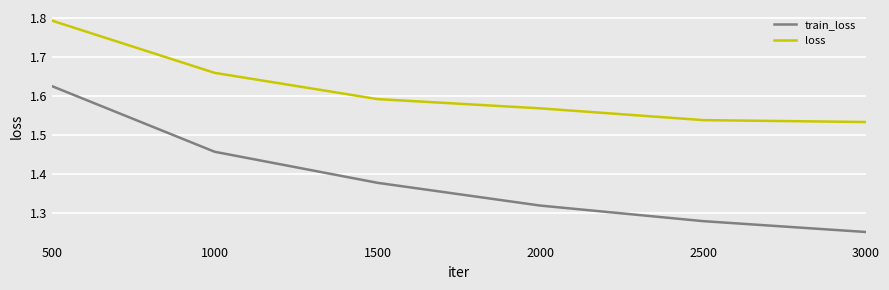

What is the difference between the maximum and minimum values in the loss series?

0.3